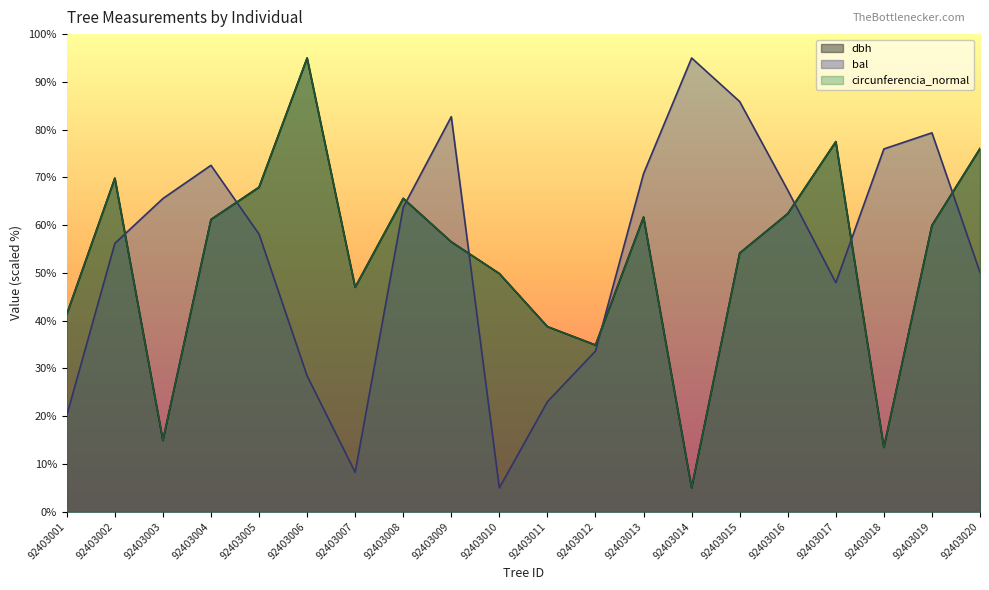

What is the average value of the bal series?

54.5